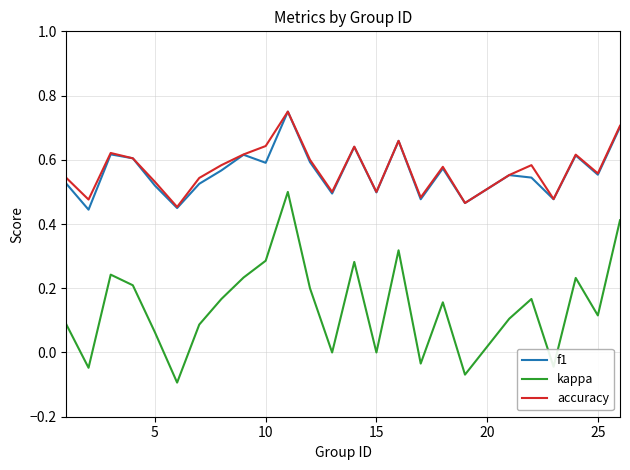

Which series has the largest range (max minus min)?

kappa